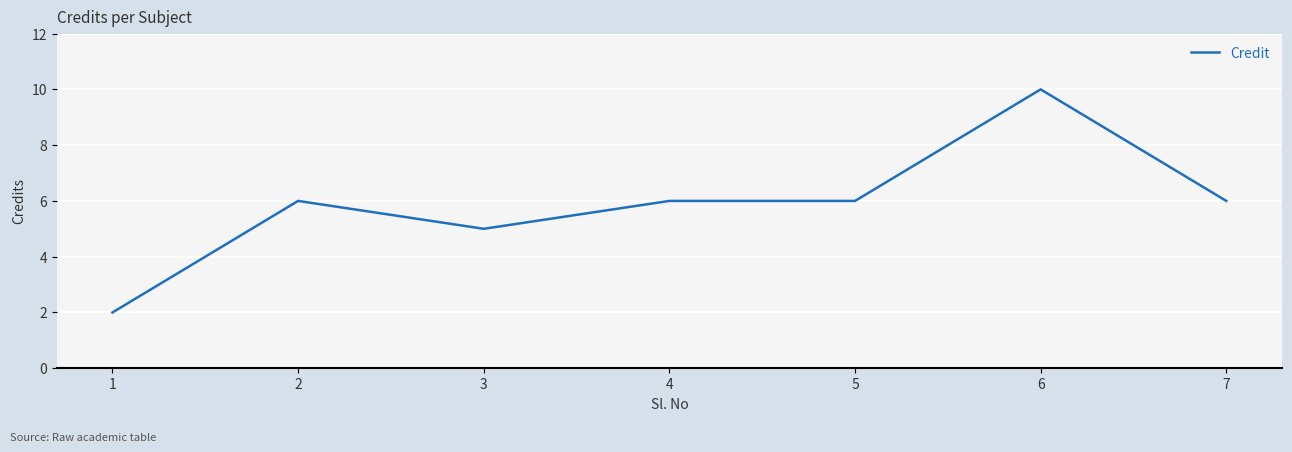

True or false: the data shows 10 at 6.

True